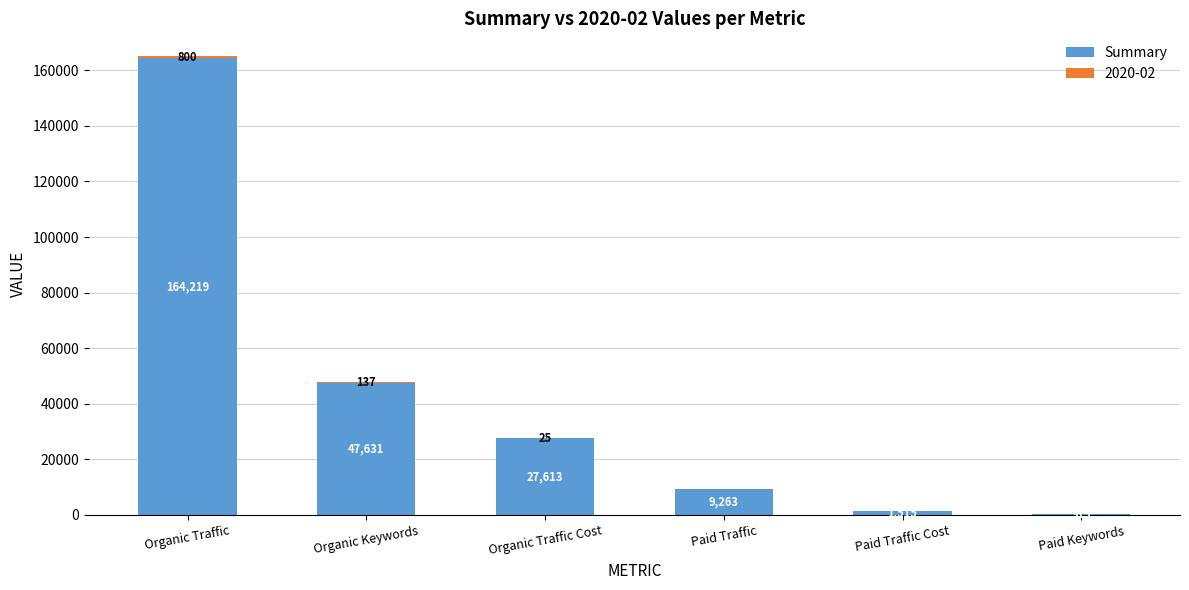

At which label does Summary reach its peak?

Organic Traffic